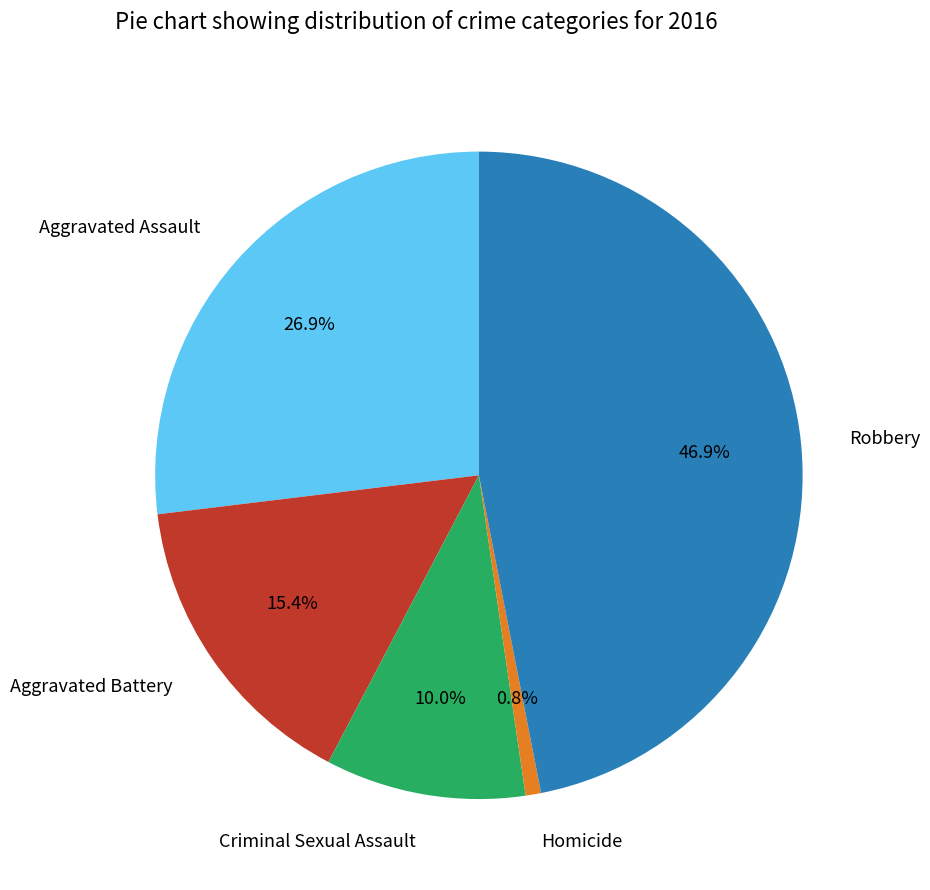

To the nearest percent, what is the average slice percentage?

20%